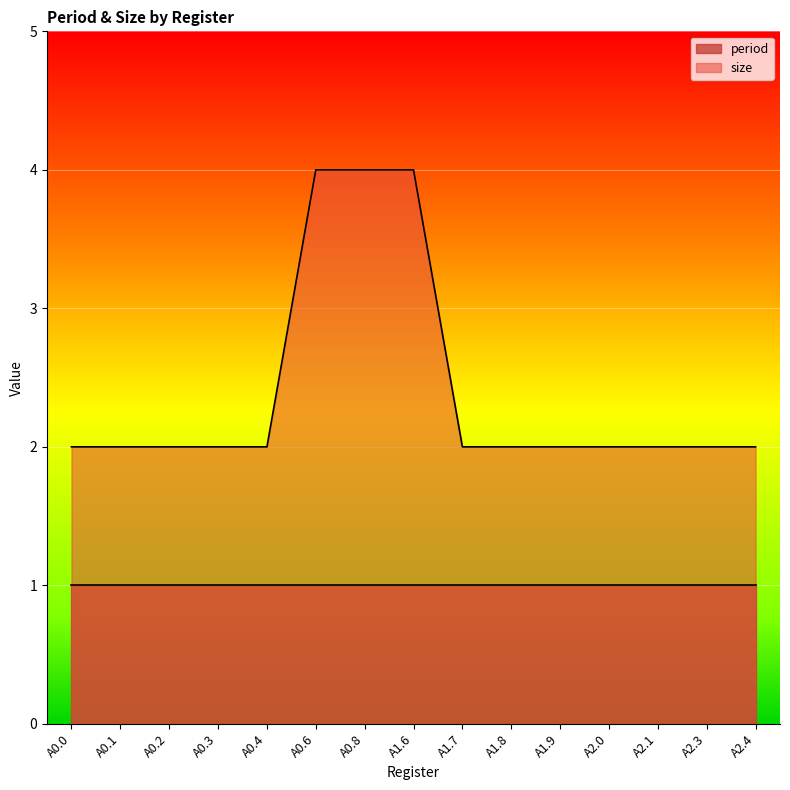

True or false: the data shows 3 at A0.1.

False